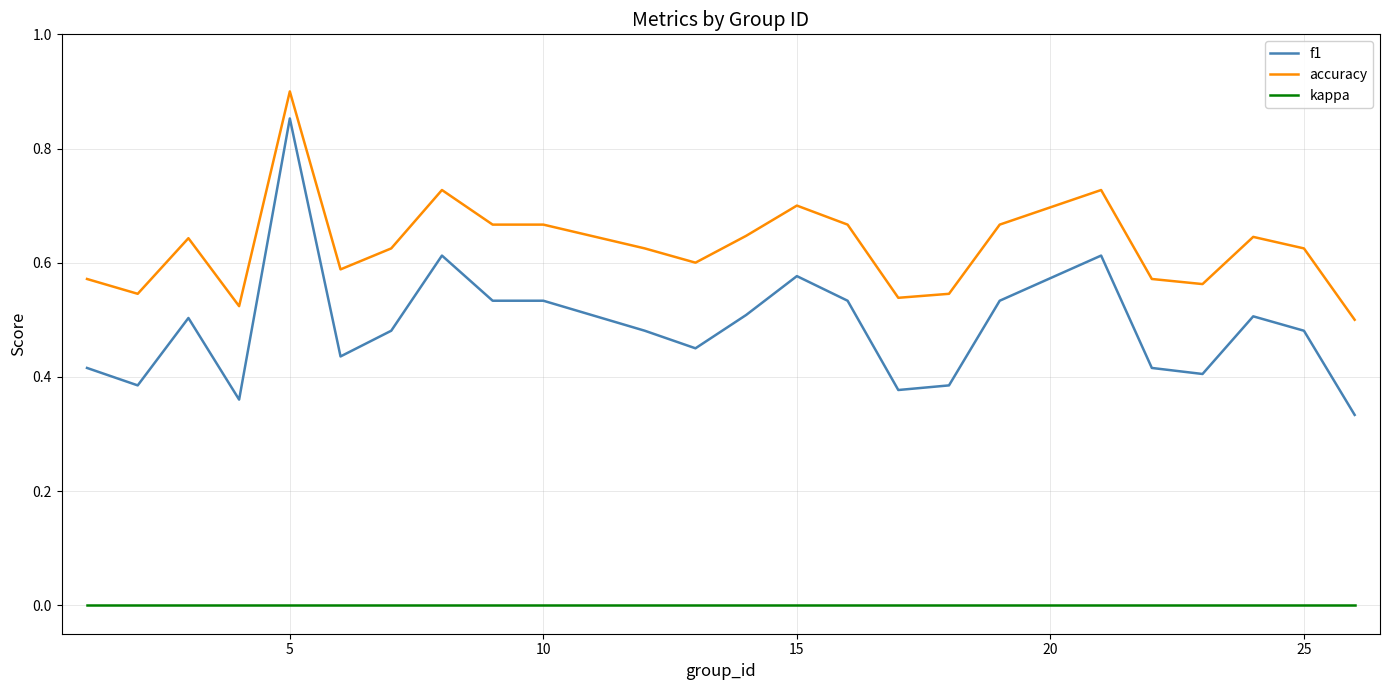

True or false: f1 and kappa intersect in this chart.

False